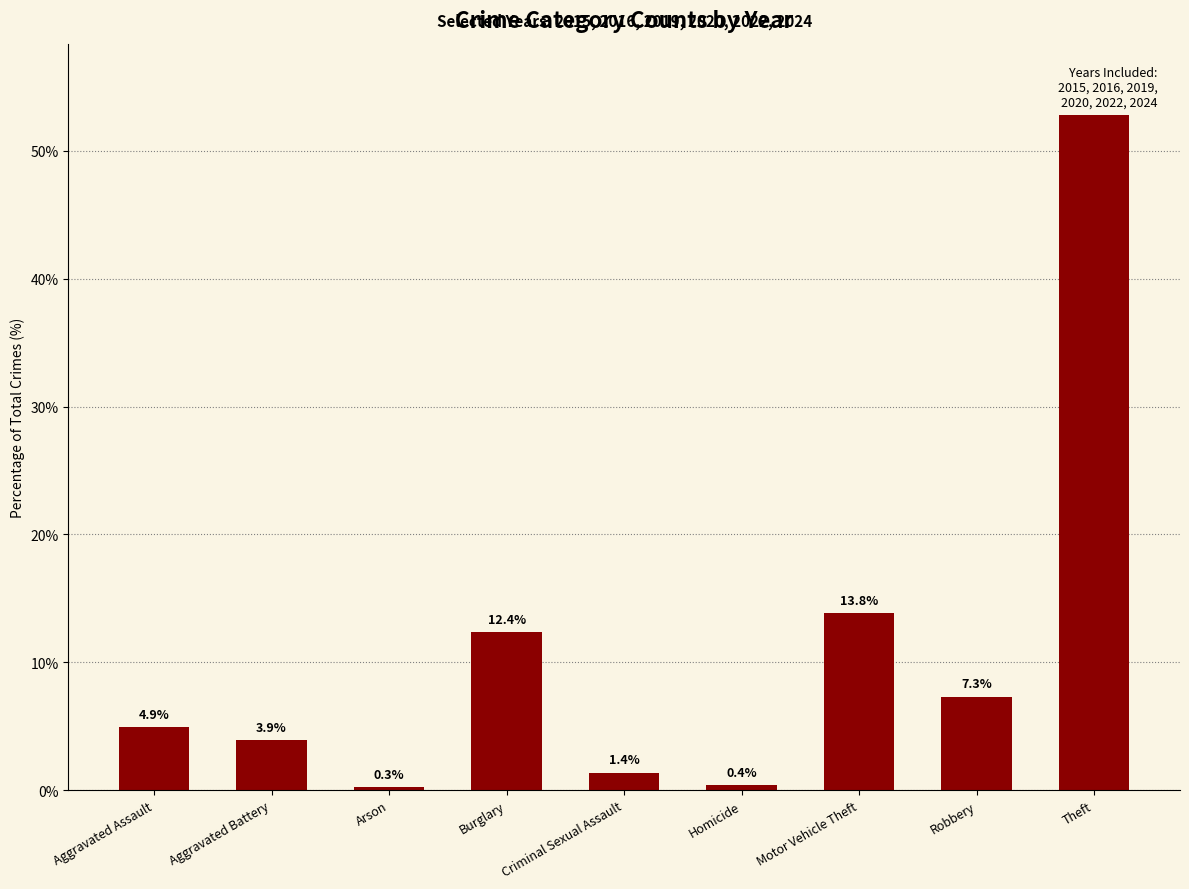

Reading left to right, what are all the values shown in this chart?

Aggravated Assault=4.9	Aggravated Battery=3.9	Arson=0.3	Burglary=12.4	Criminal Sexual Assault=1.4	Homicide=0.4	Motor Vehicle Theft=13.8	Robbery=7.3	Theft=55.6